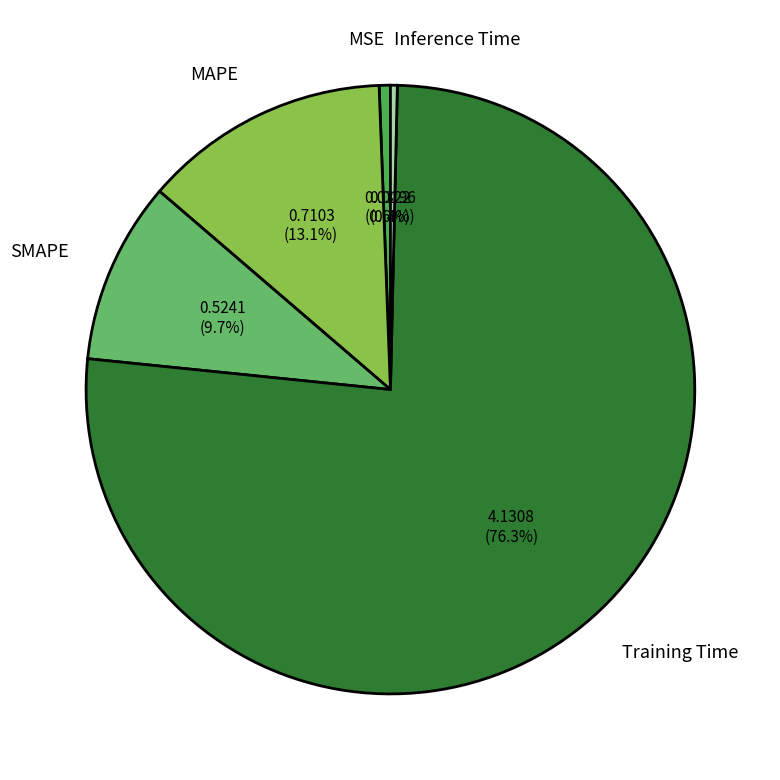

Does Training Time account for over 50% of the chart?

Yes